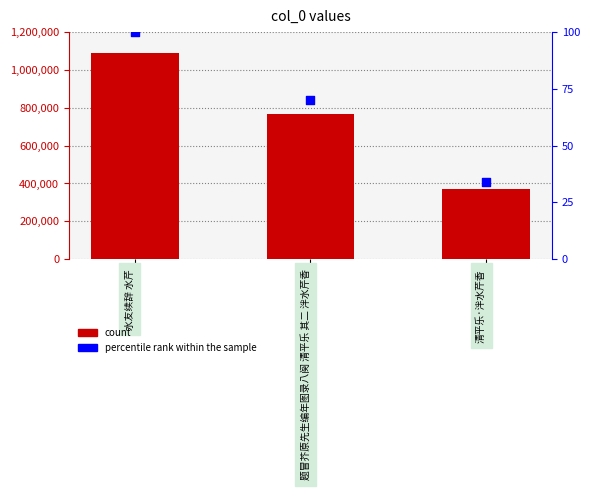

Is the value of percentile rank within the sample at 水友续辞 水芹 greater than the value of col_0 at 题冒芥原先生编年图录八阕 清平乐 其二 泮水芹香?

No